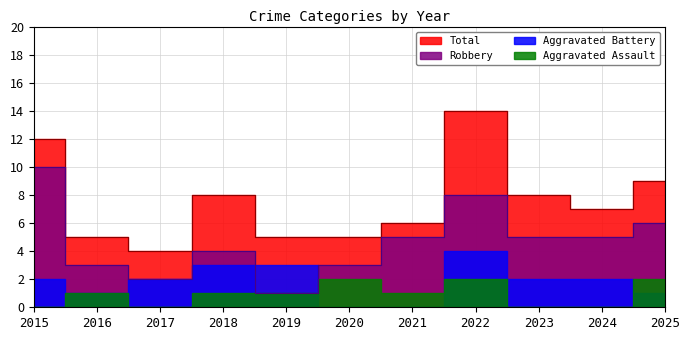

True or false: Total and Robbery intersect in this chart.

False